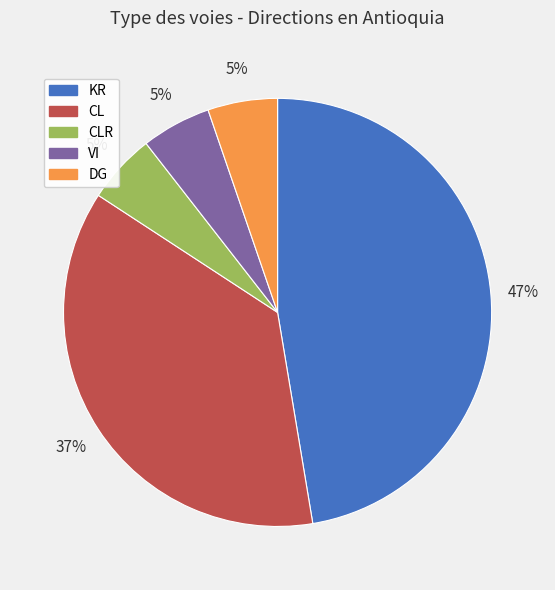

To the nearest percent, what is the combined percentage of CLR and CL?

42%